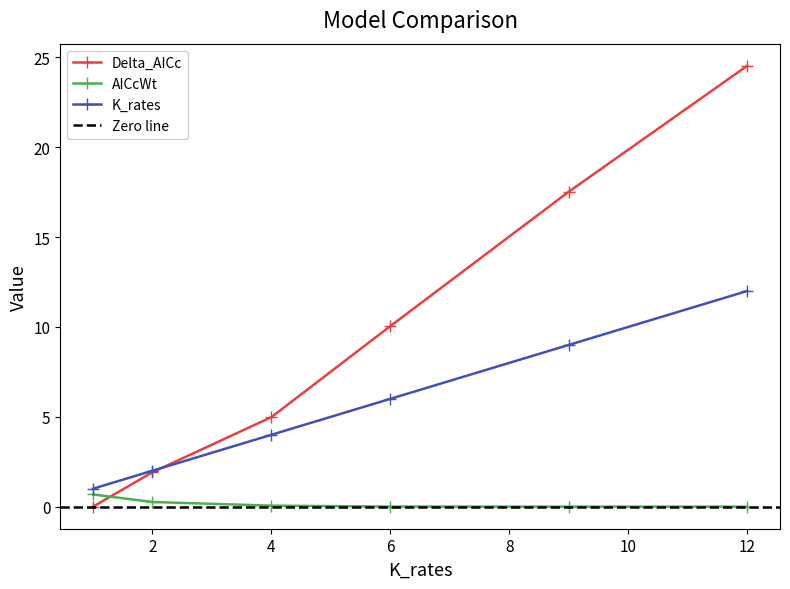

What value does the K_rates series have at 2?

2.0